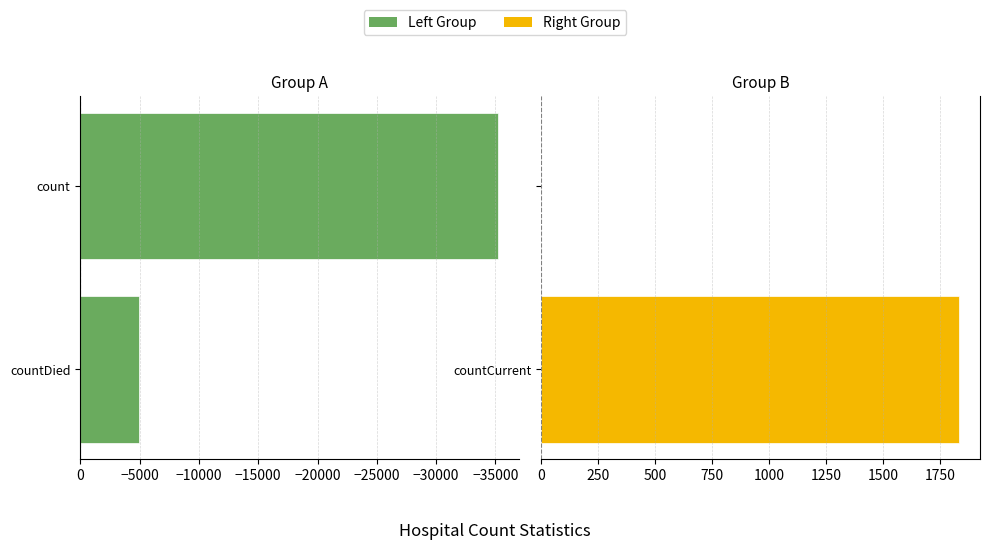

What is the value of the Right Group bar at the 1st from the left?

1833